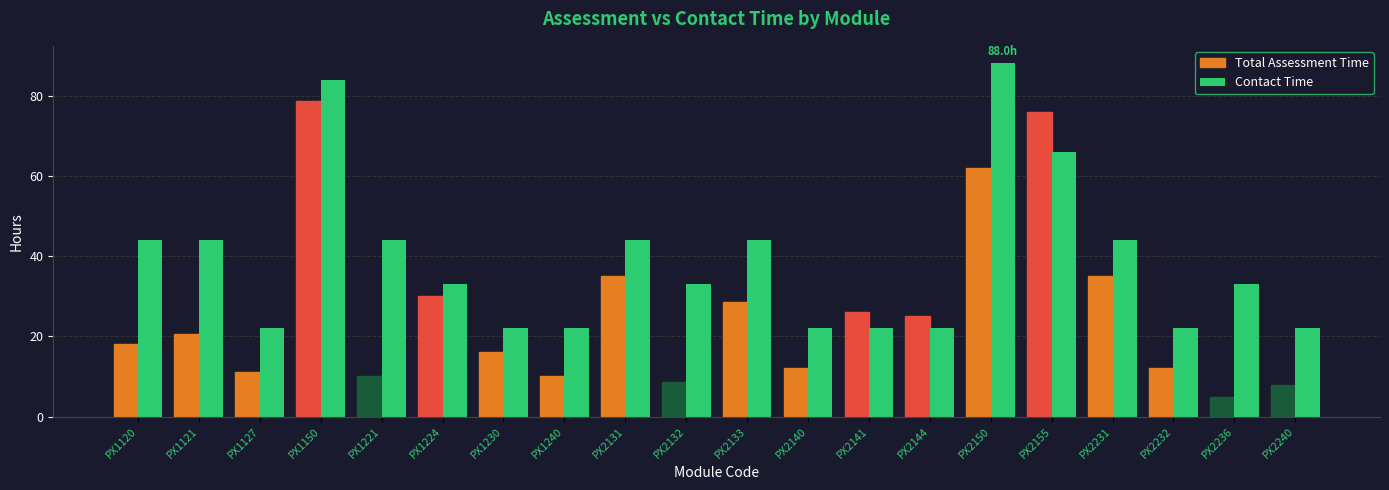

Which category has the lowest value across all series?

PX2236